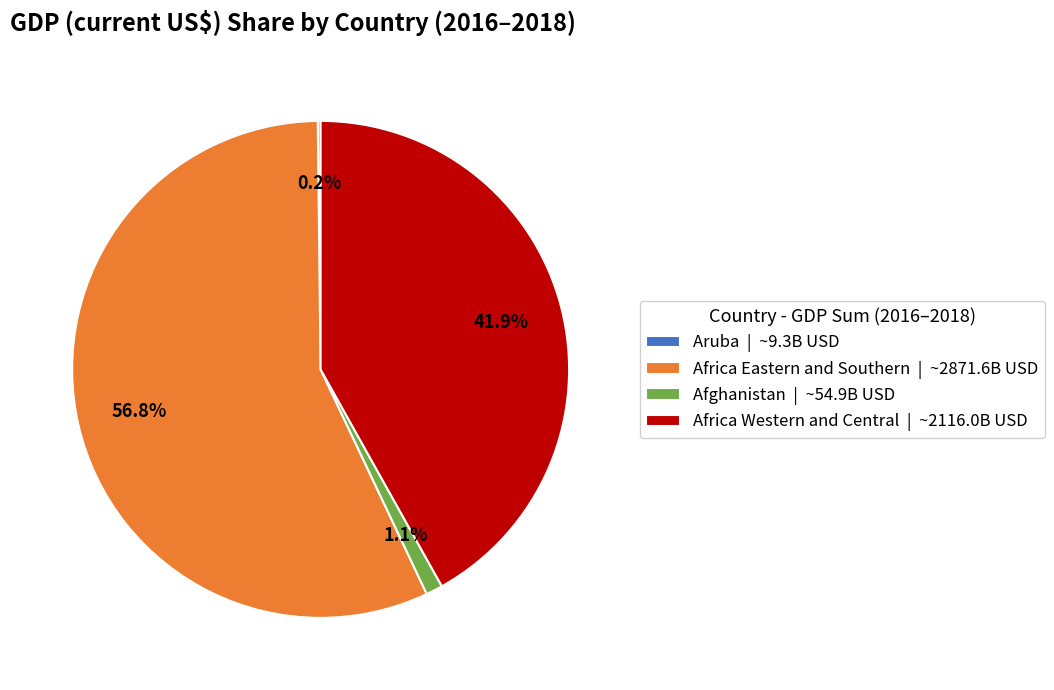

What percentage do Africa Western and Central | ~2116.0B USD and Afghanistan | ~54.9B USD together represent?

43.0%